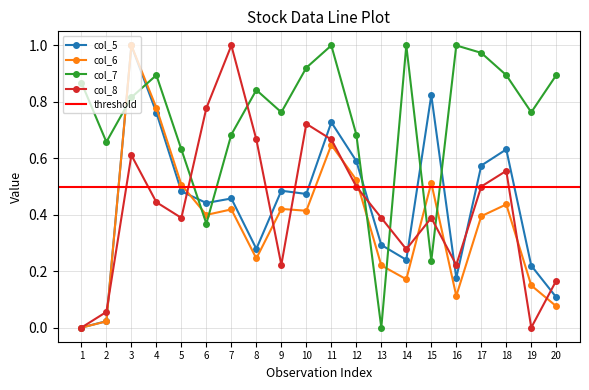

Which series has the widest spread of values?

col_6